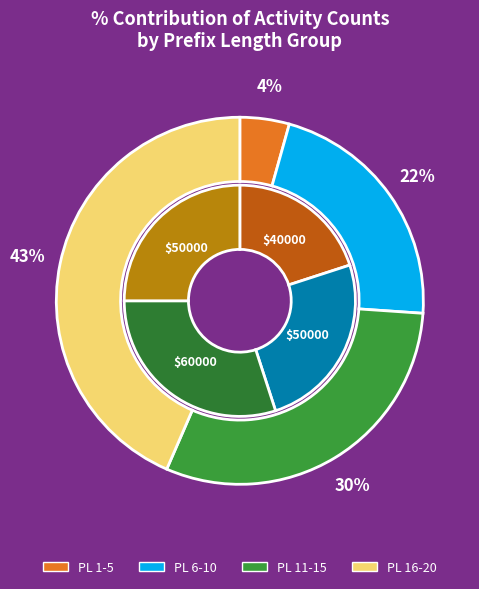

Count the number of slices in the pie.

4